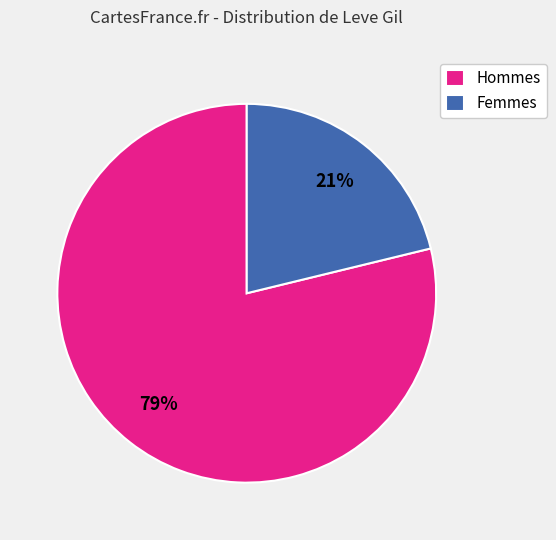

What is the largest slice in the pie chart?

Hommes